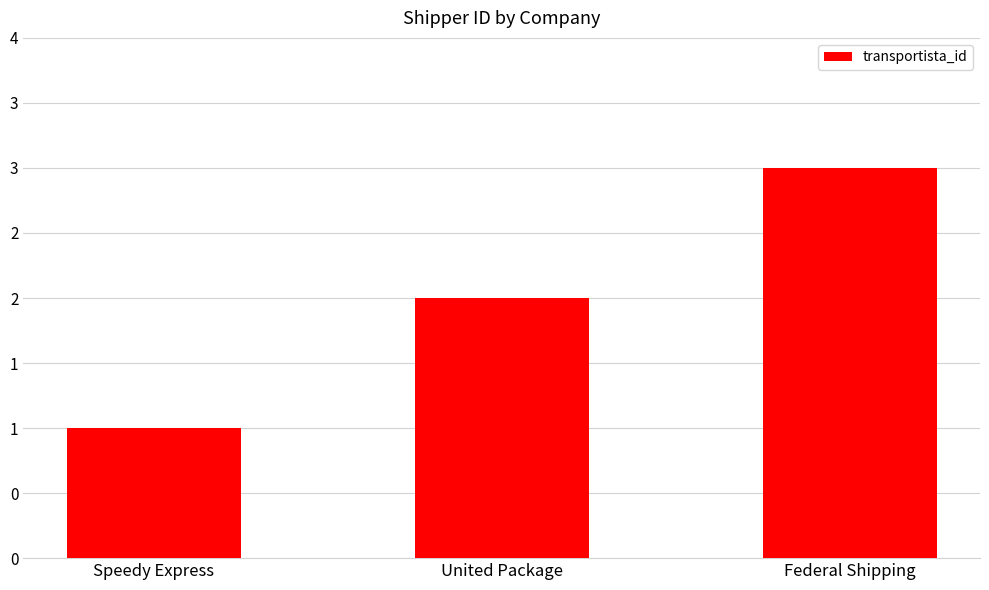

Does the chart contain any negative values?

No